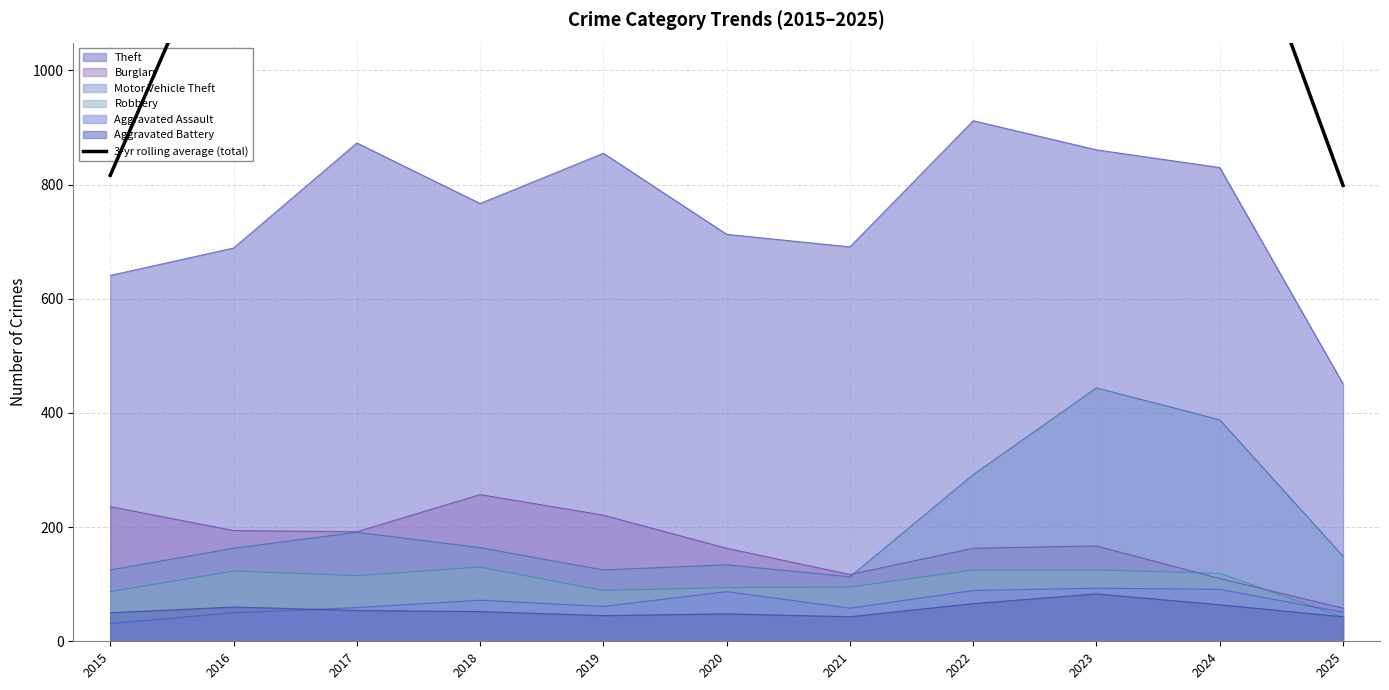

Reading right to left, what are all the values shown in this chart?

2025=798.7	2024=1389.7	2023=1674.0	2022=1512.3	2021=1334.3	2020=1250.7	2019=1359.0	2018=1440.7	2017=1401.7	2016=1311.0	2015=816.3